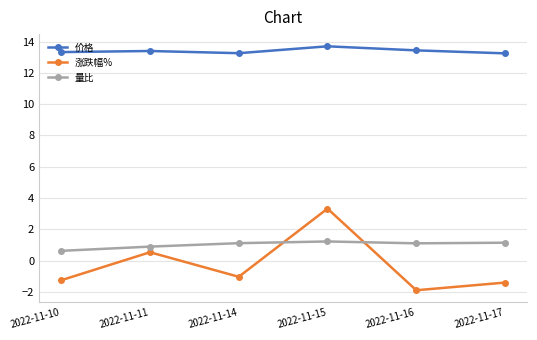

List the series in order of their peak value, highest first.

价格, 涨跌幅%, 量比